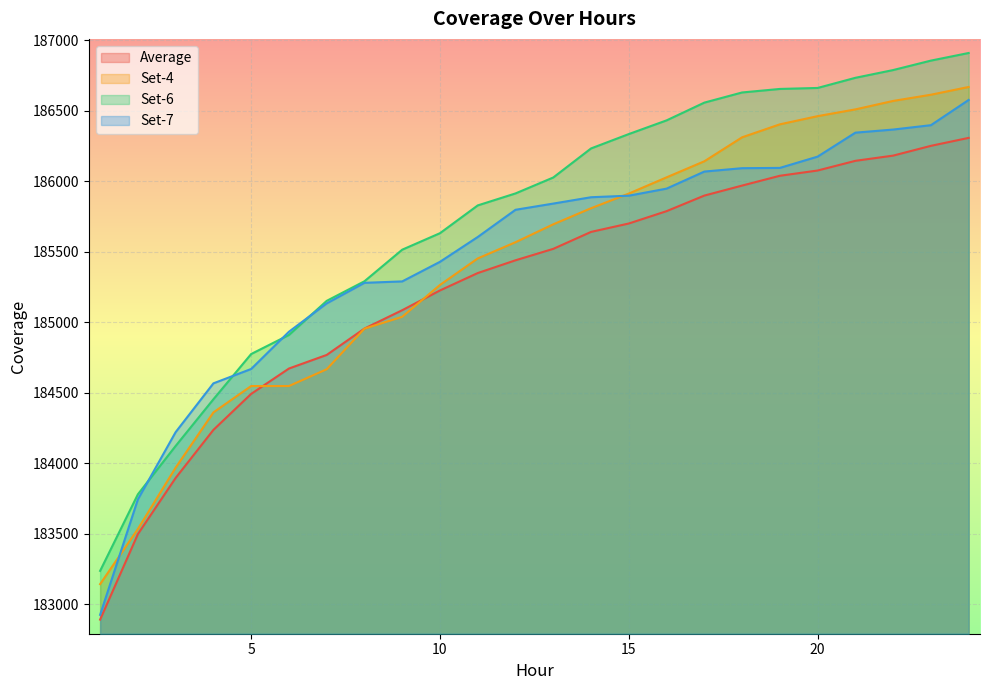

What is the difference between the maximum and minimum values in the Set-4 series?

3526.0